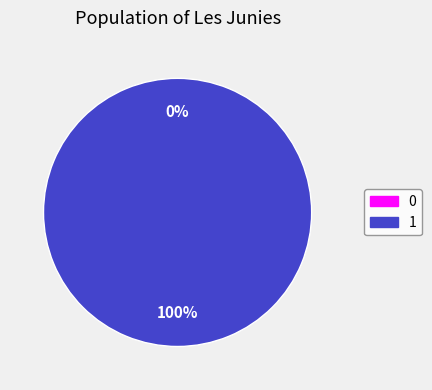

What is the change in value from 0 to 1?

+1